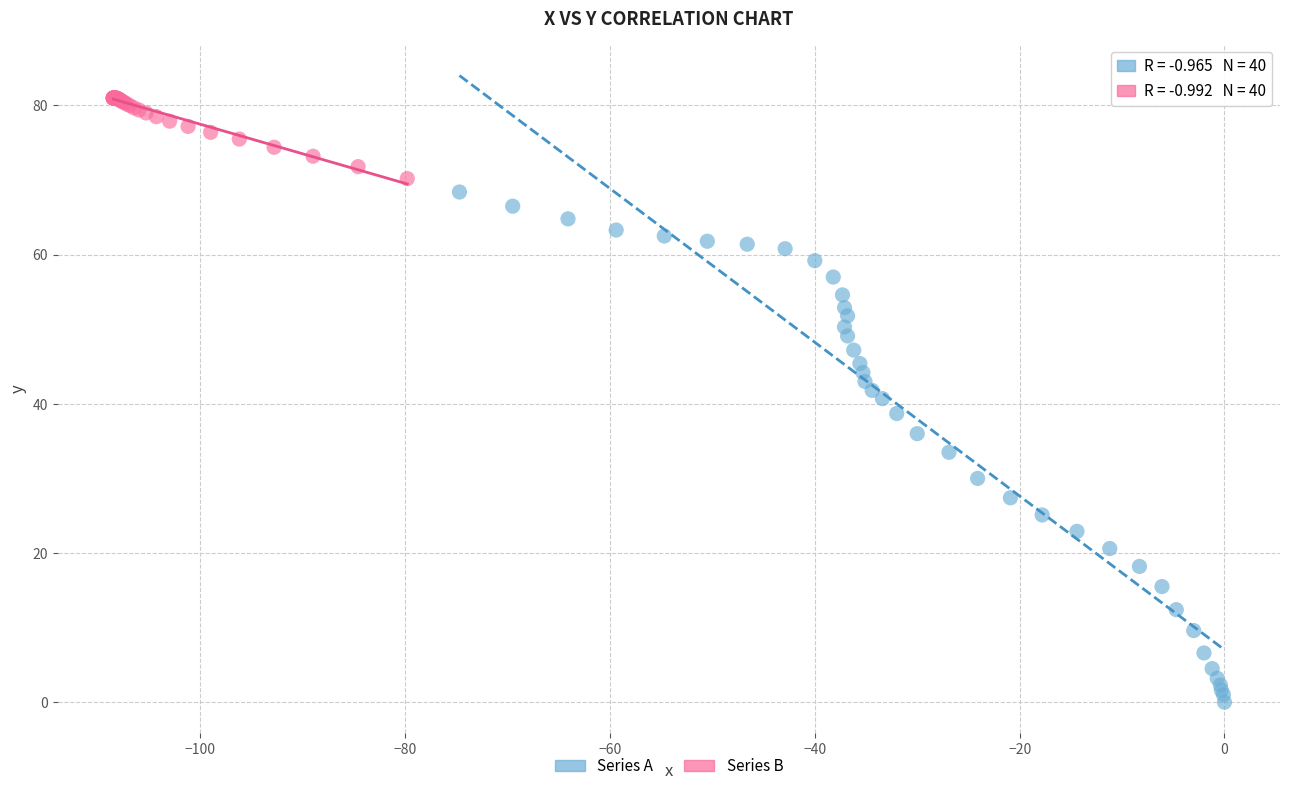

Which series has the widest spread of Y values?

Series A